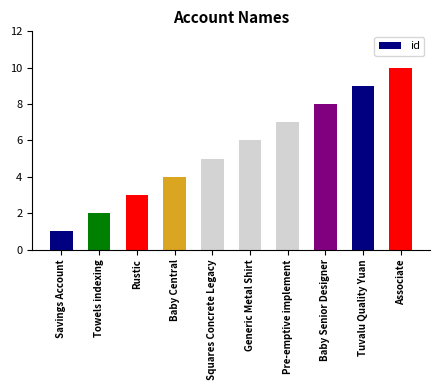

Which has a higher value, Savings Account or Baby Central?

Baby Central